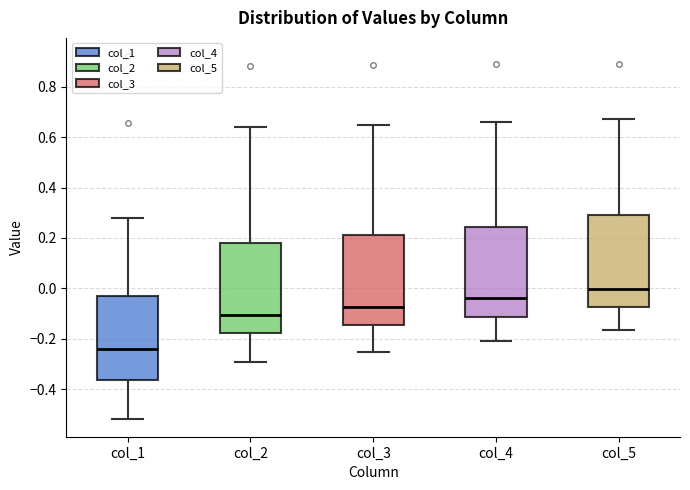

Reading left to right, read every box against the y-axis: the position of its median line, the range the box covers, and the ends of its whiskers. The values are not printed on the chart, so give them approximately, as read against the axis.

col_1: median -0.24, box -0.36 to -0.02, whiskers -0.52 to 0.28
col_2: median -0.10, box -0.18 to 0.18, whiskers -0.30 to 0.64
col_3: median -0.08, box -0.14 to 0.22, whiskers -0.26 to 0.66
col_4: median -0.04, box -0.12 to 0.24, whiskers -0.22 to 0.66
col_5: median 0.00, box -0.08 to 0.30, whiskers -0.16 to 0.68